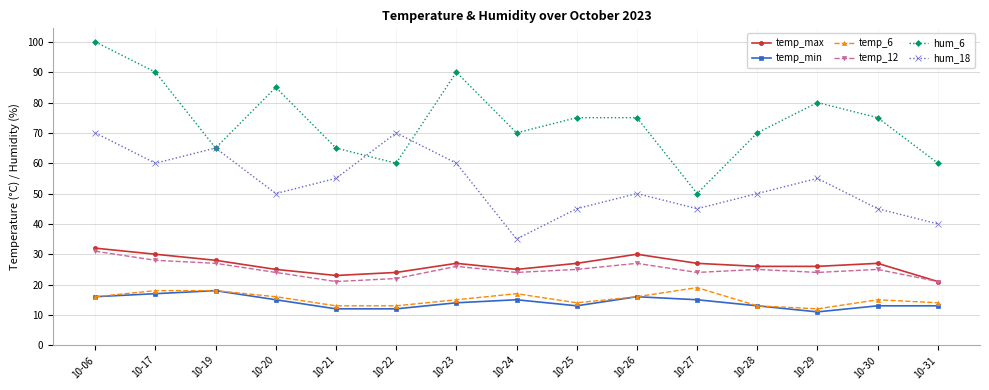

Is it true that hum_18 equals 52 at 10-24?

False